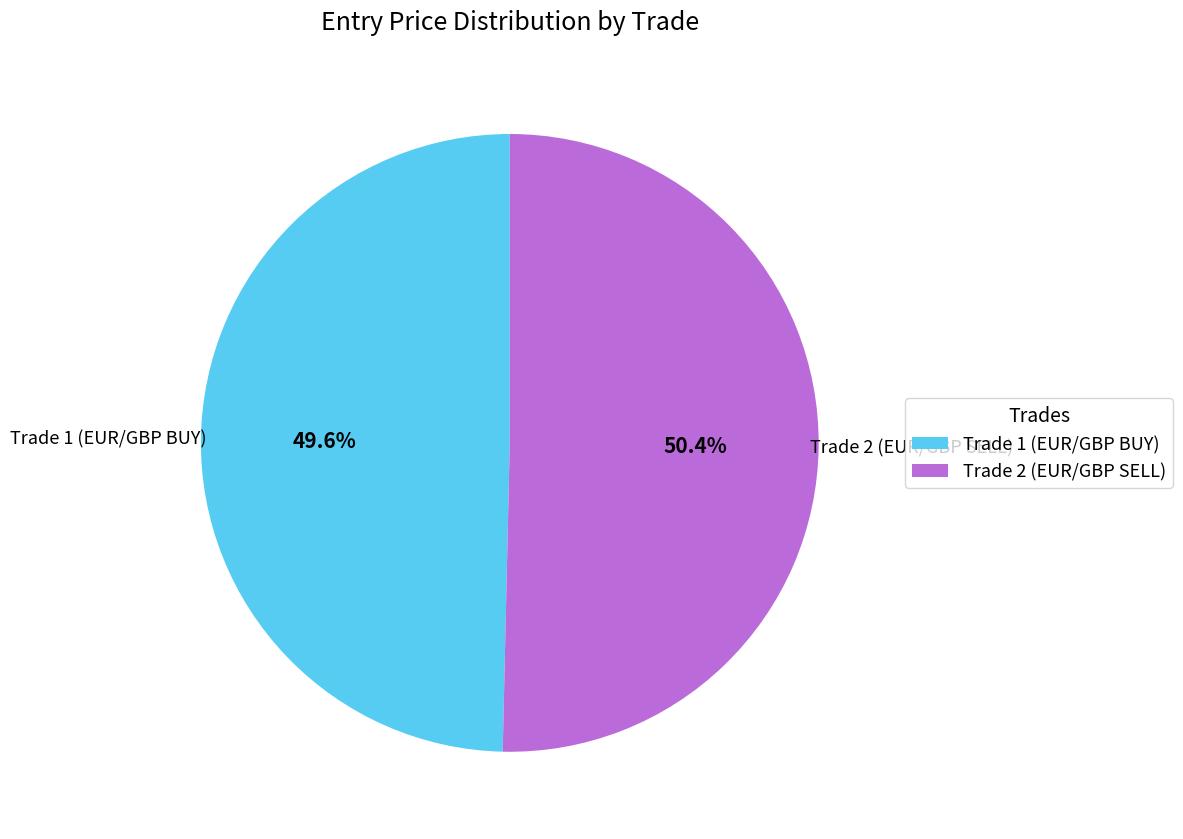

Count the number of slices in the pie.

2